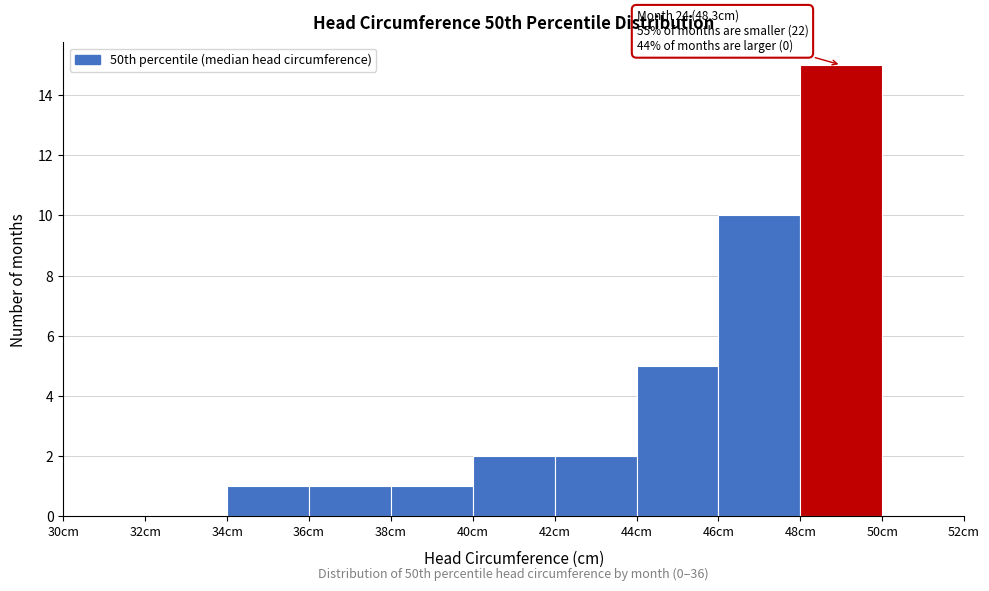

Which range on the x-axis has the tallest bar?

48 to 50